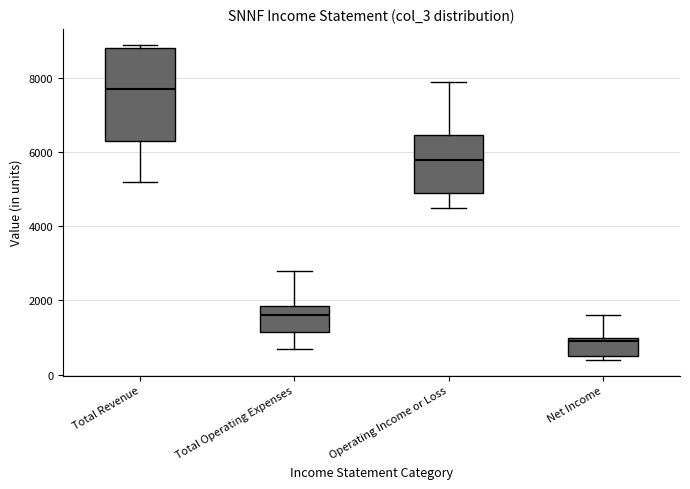

Which box's median line is the highest?

Total Revenue